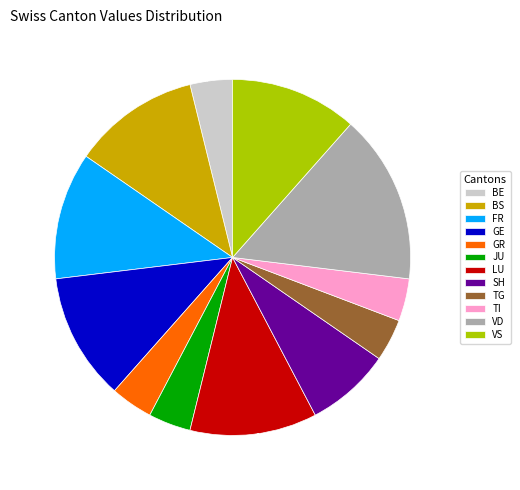

Does any single category account for the majority?

No